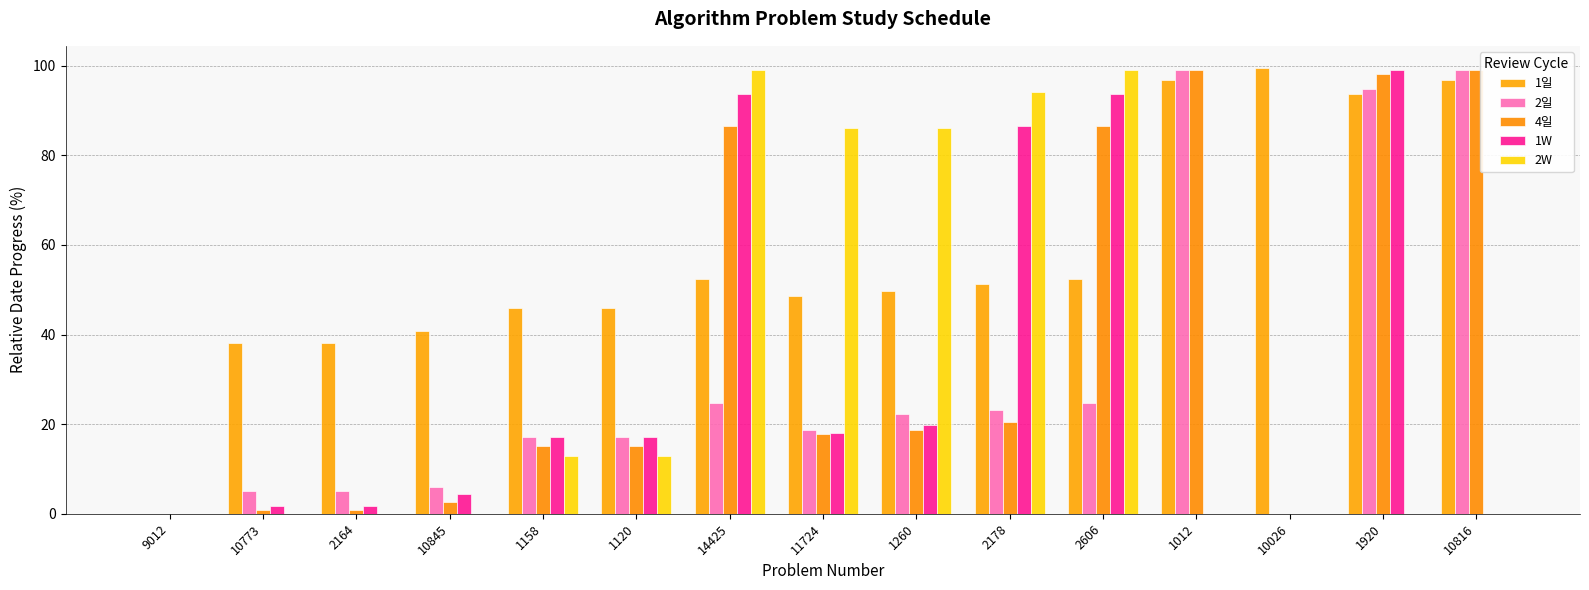

Reading left to right, list all the values displayed in this chart.

1일: 9012=0.0	10773=38.1	2164=38.1	10845=40.7	1158=46.0	1120=46.0	14425=52.4	11724=48.7	1260=49.7	2178=51.3	2606=52.4	1012=96.8	10026=99.5	1920=93.7	10816=96.8
2일: 9012=0.0	10773=5.1	2164=5.1	10845=6.0	1158=17.1	1120=17.1	14425=24.8	11724=18.8	1260=22.2	2178=23.1	2606=24.8	1012=99.1	10026=0.0	1920=94.9	10816=99.1
4일: 9012=0.0	10773=0.9	2164=0.9	10845=2.7	1158=15.2	1120=15.2	14425=86.6	11724=17.9	1260=18.8	2178=20.5	2606=86.6	1012=99.1	10026=0.0	1920=98.2	10816=99.1
1W: 9012=0.0	10773=1.8	2164=1.8	10845=4.5	1158=17.1	1120=17.1	14425=93.7	11724=18.0	1260=19.8	2178=86.5	2606=93.7	1012=0.0	10026=0.0	1920=99.1	10816=0.0
2W: 9012=0.0	10773=0.0	2164=0.0	10845=0.0	1158=12.9	1120=12.9	14425=99.0	11724=86.1	1260=86.1	2178=94.1	2606=99.0	1012=0.0	10026=0.0	1920=0.0	10816=0.0